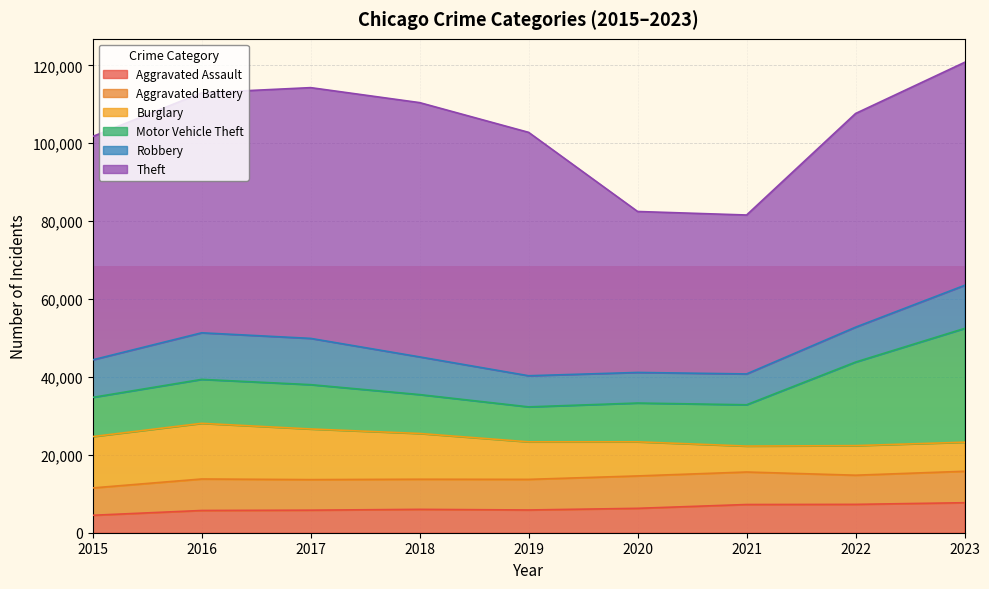

List the series in order of their peak value, highest first.

Theft, Motor Vehicle Theft, Burglary, Robbery, Aggravated Battery, Aggravated Assault